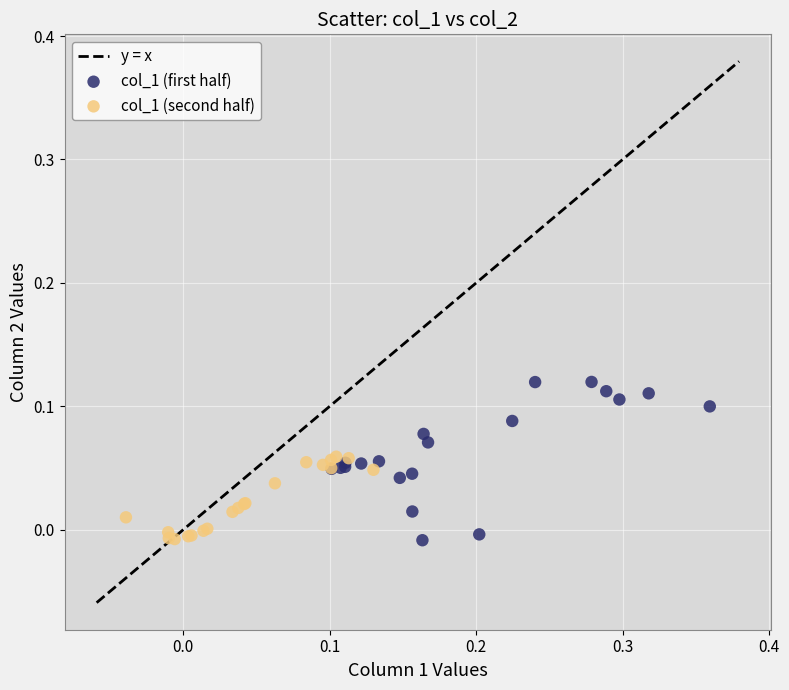

Which series reaches the maximum Y coordinate?

col_1 (first half)